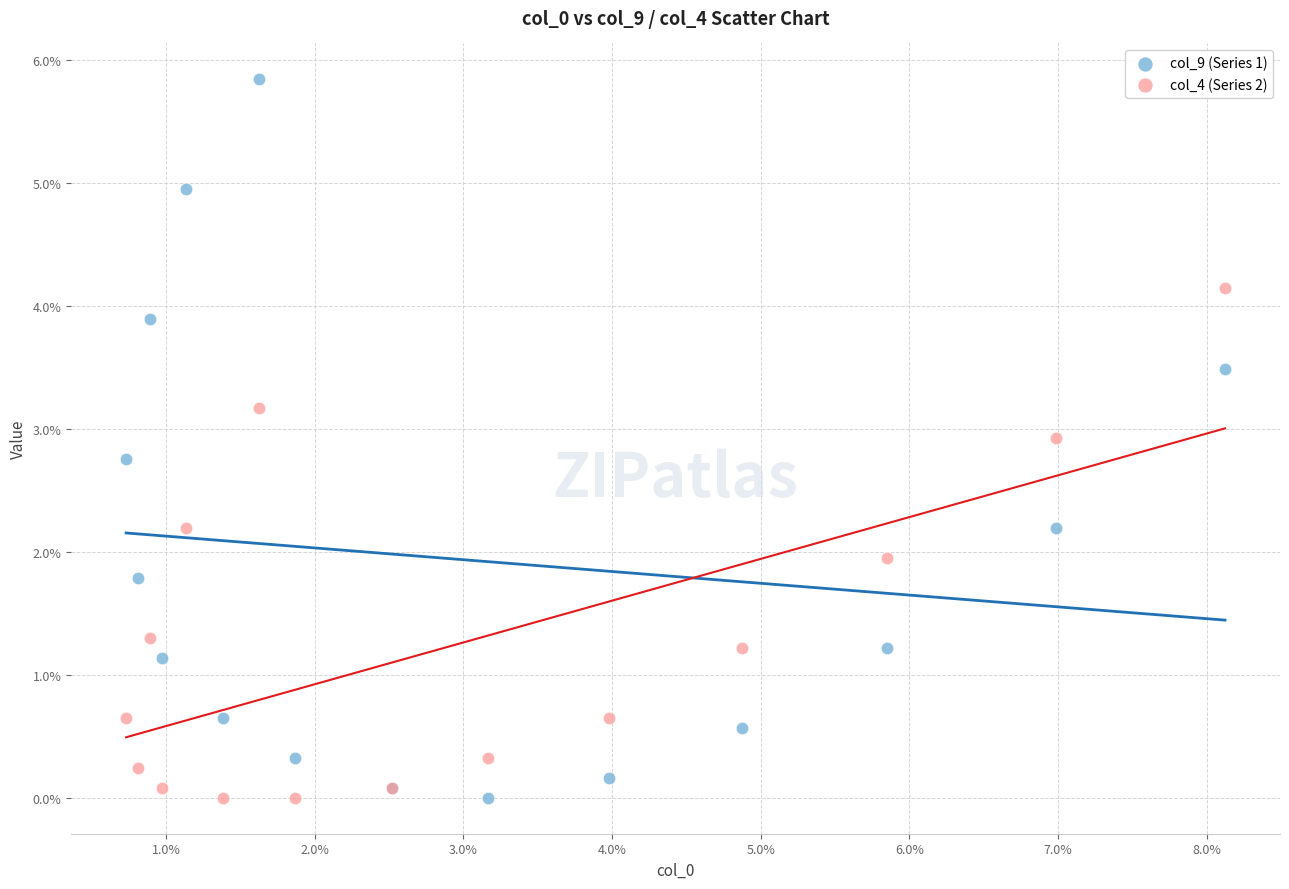

What are all the series names shown in the legend?

col_9 (Series 1), col_4 (Series 2)